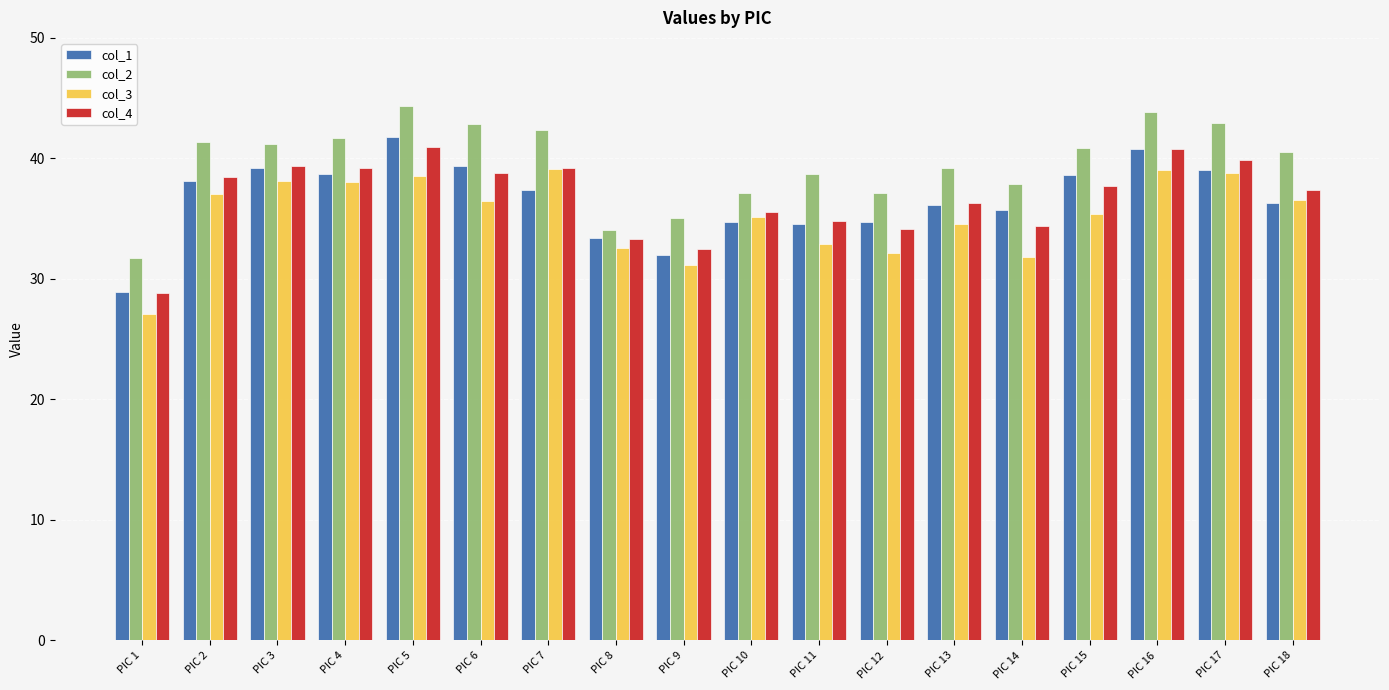

The col_3 series shows 35.1 at PIC 10. True or false?

True